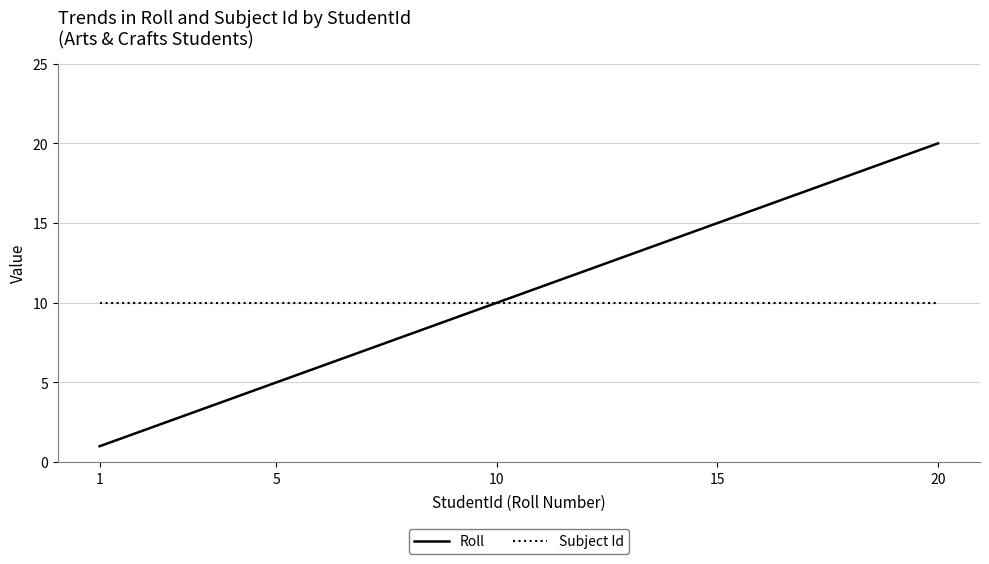

What is the highest value of the Subject Id series?

10